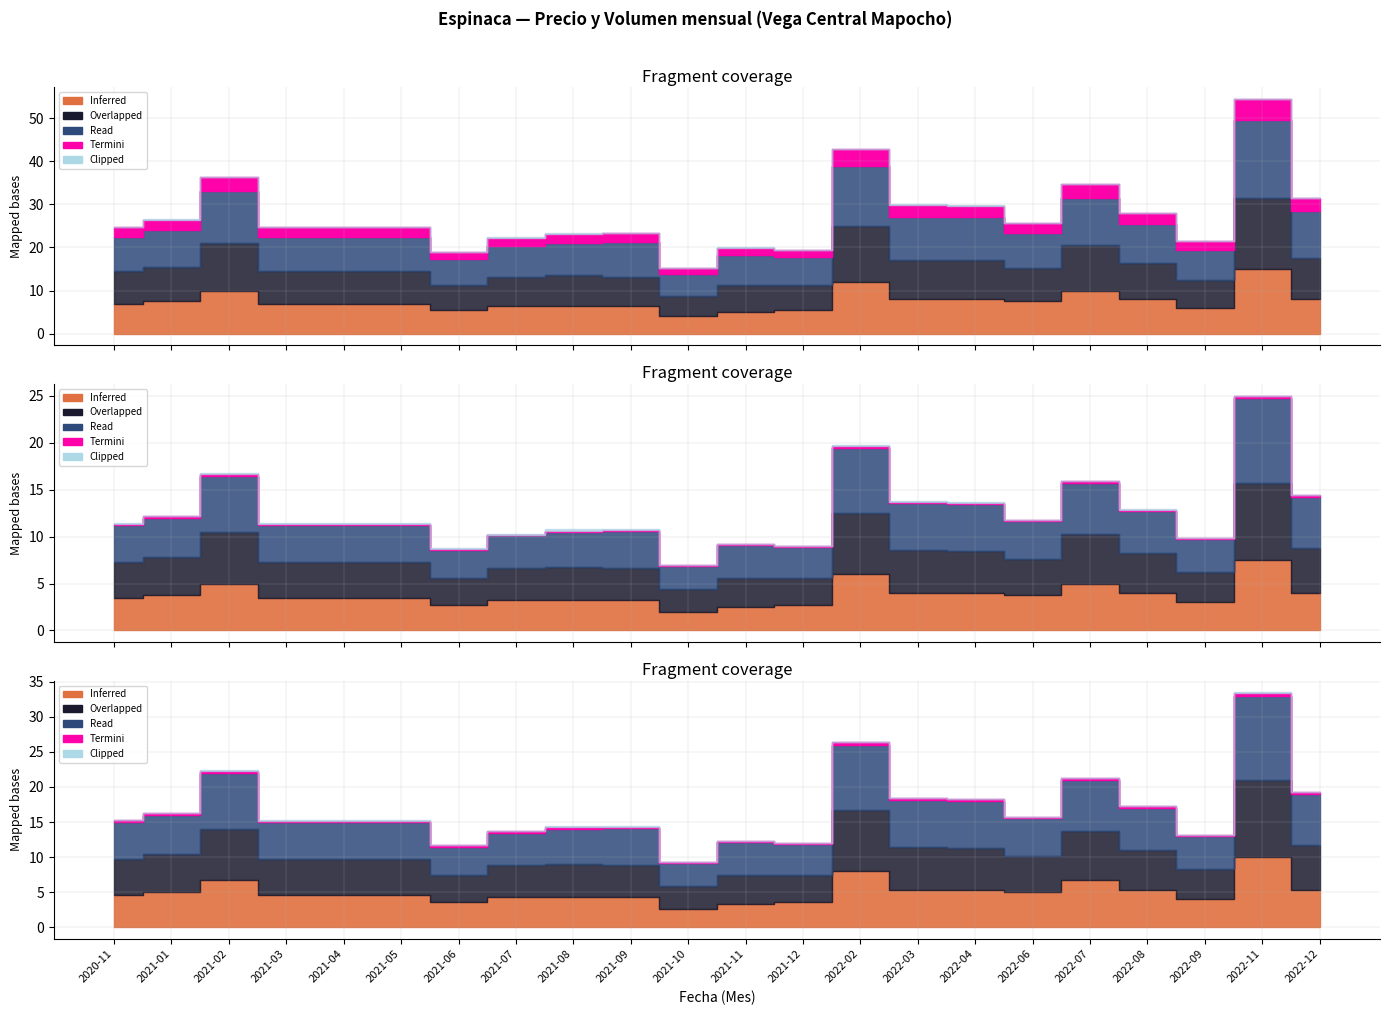

True or false: Clipped (Volumen) and Read (Precio maximo) cross at least once.

False